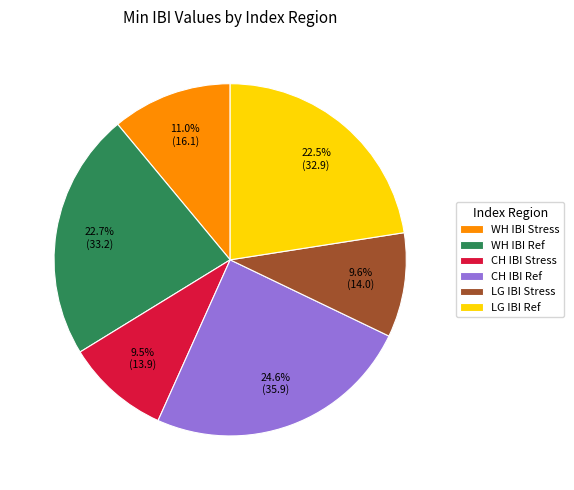

To the nearest percent, what is the difference between the largest and smallest slice percentages?

15%